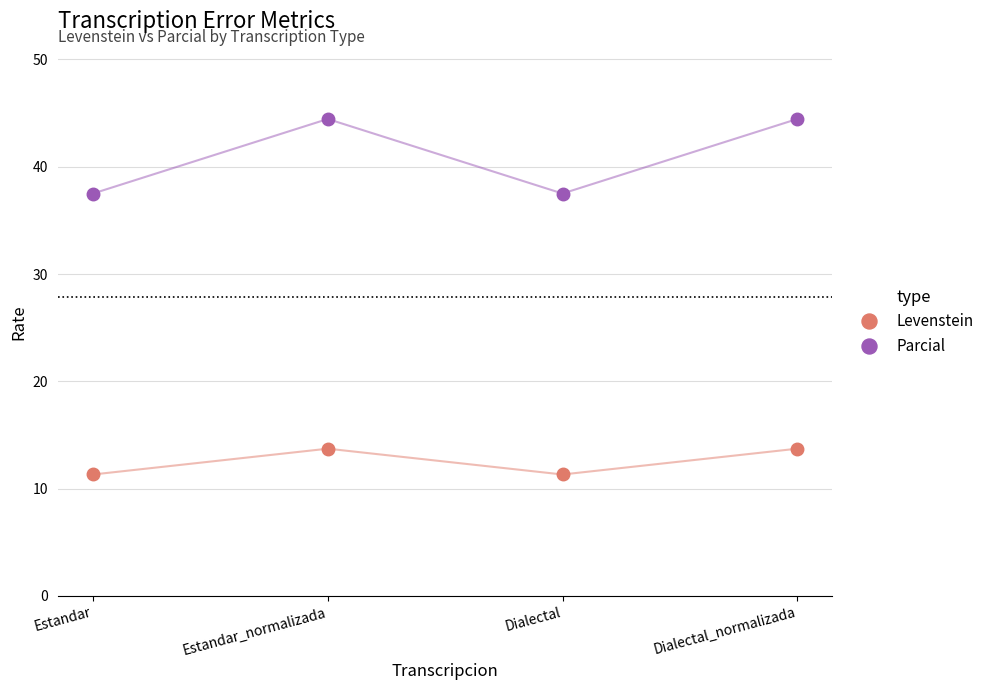

How many Levenstein values are between 11 and 13?

2